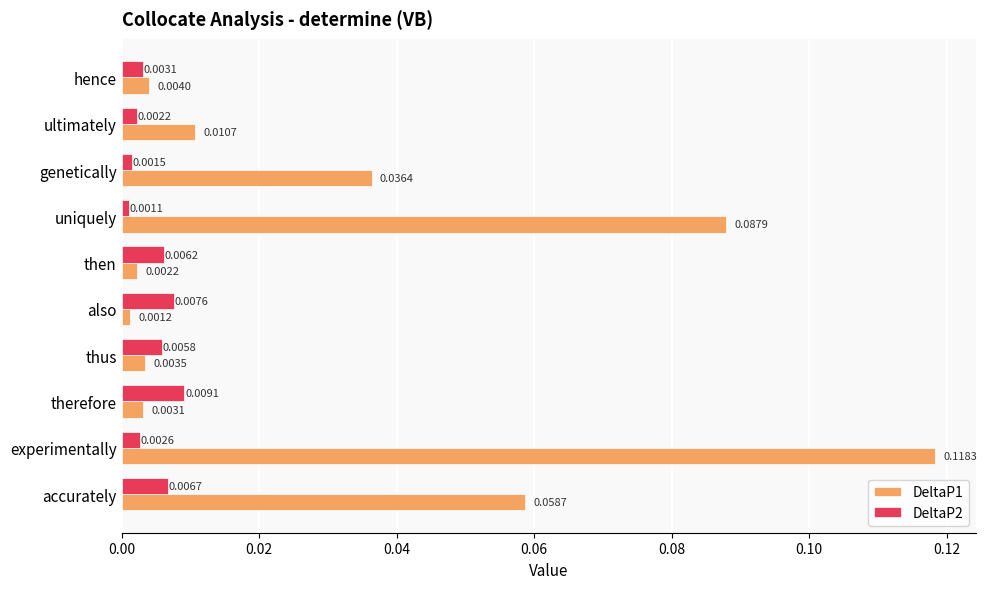

Which series has the largest total across all categories?

DeltaP1